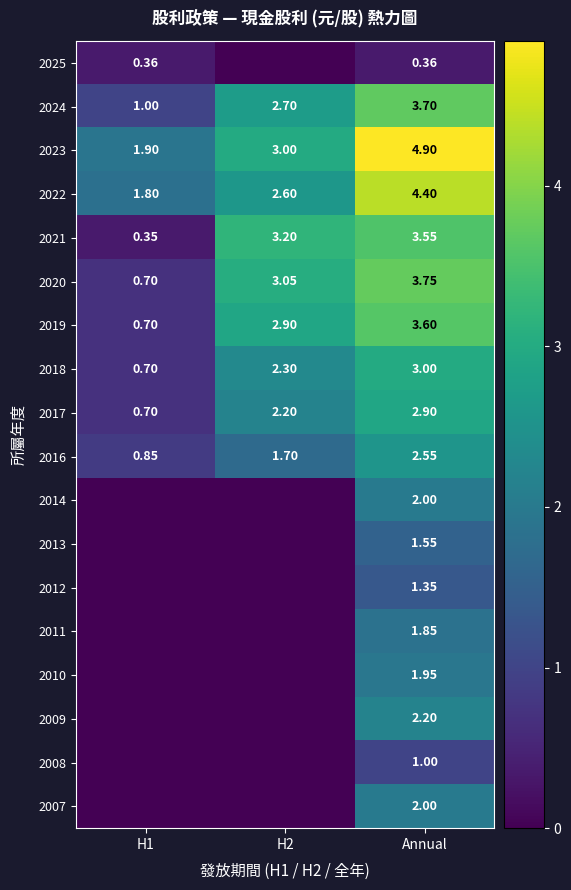

Is the value of 2007 at Annual greater than the value of 2024 at H1?

Yes